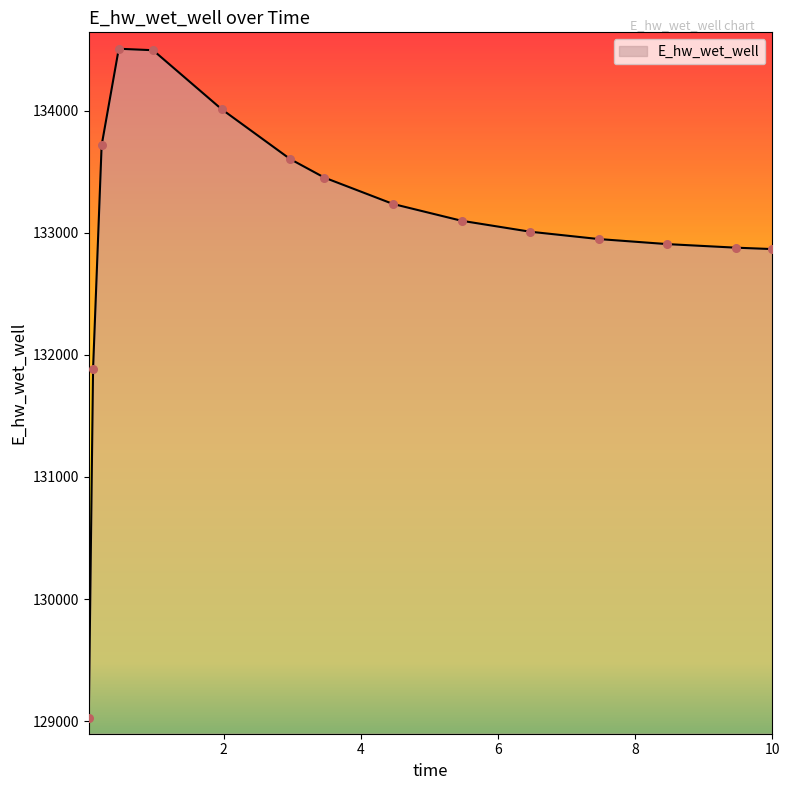

What is the difference between the maximum and minimum values?

5482.1